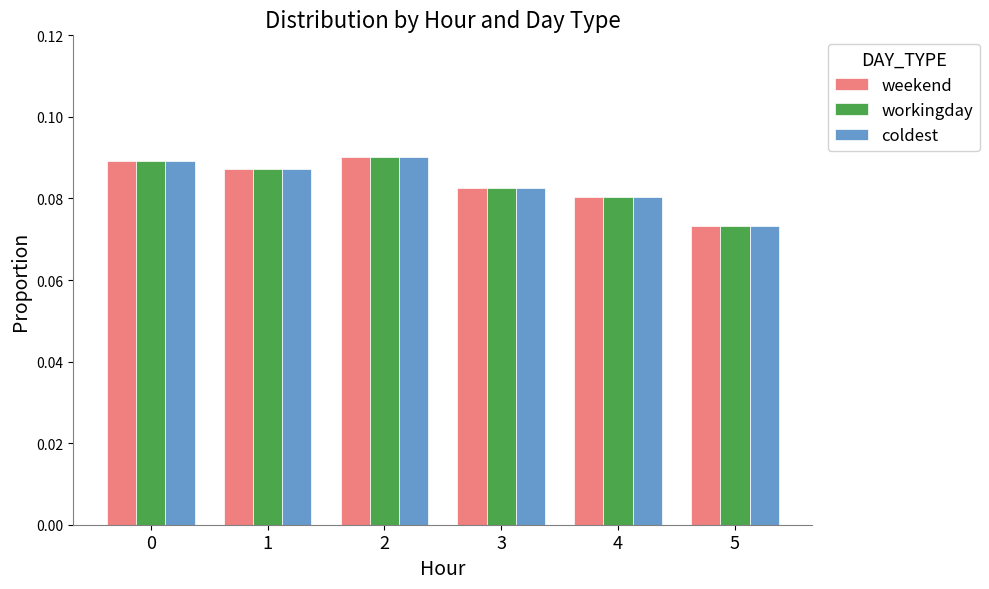

At which category is the sum across all series the highest?

2